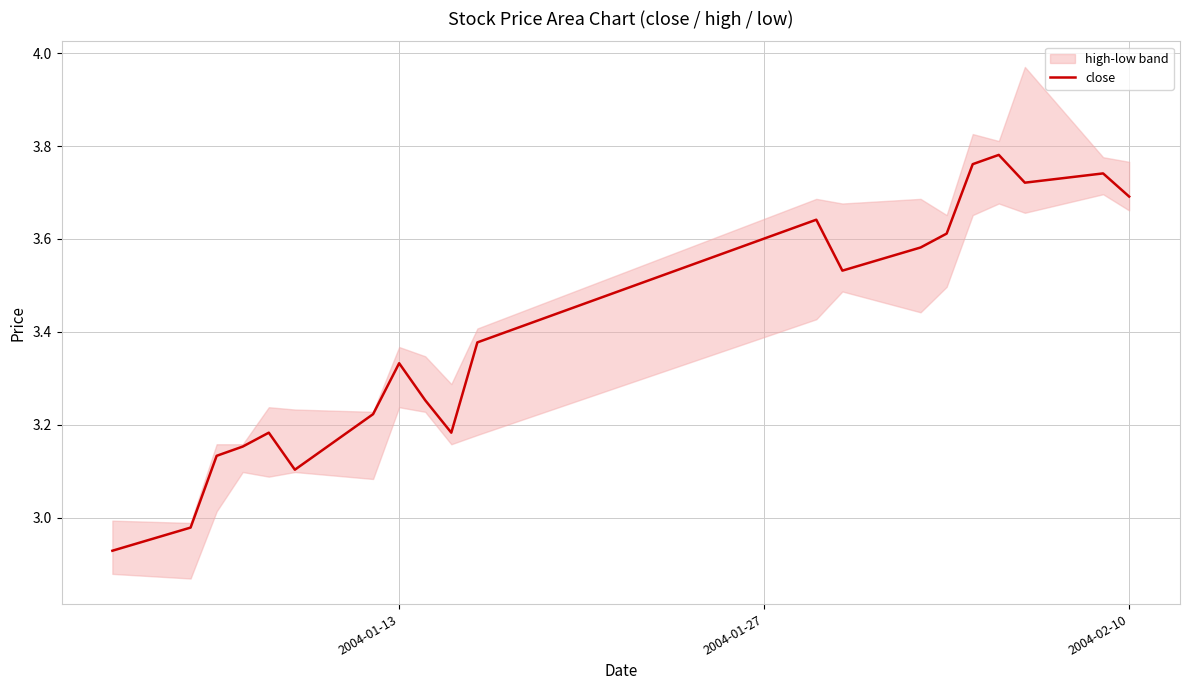

True or false: the data has more than 2 interior local peaks.

True